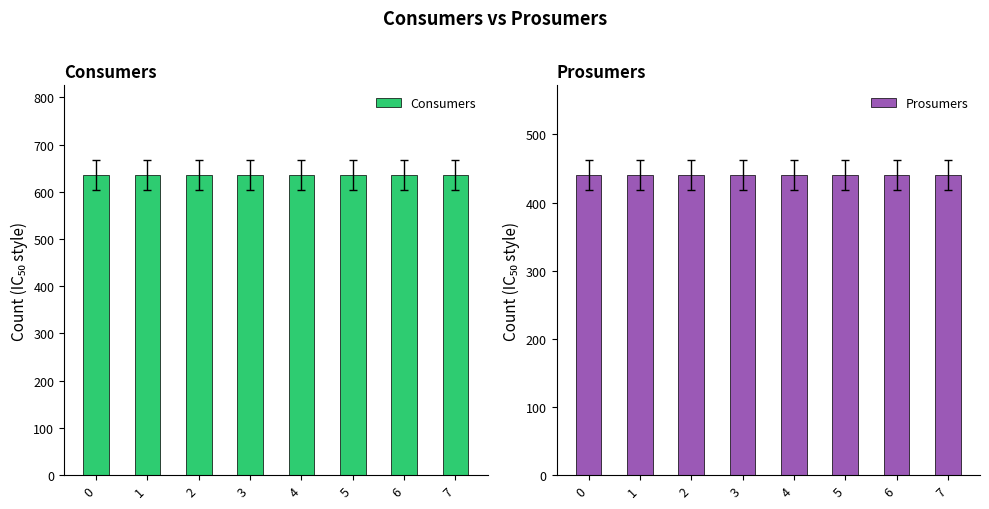

What is the minimum value shown in the chart?

440